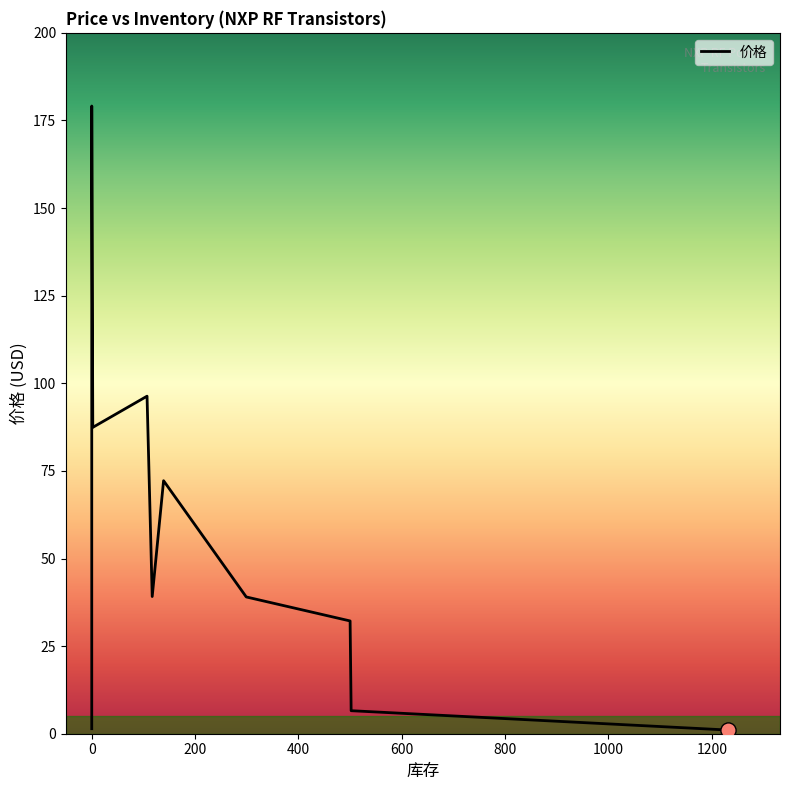

What is the change in value from 0 to 117?

+37.7